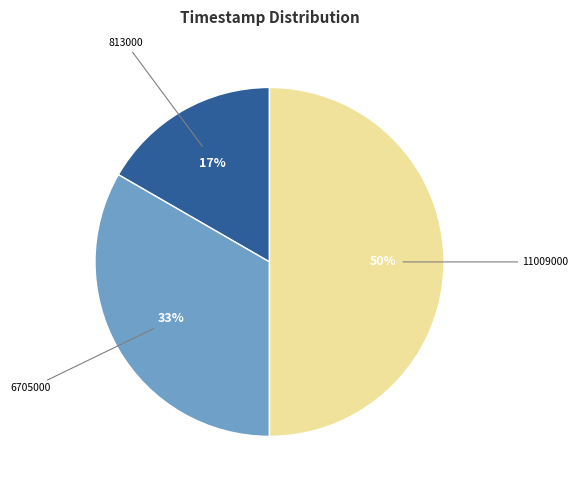

To the nearest percent, what is the difference between the largest and smallest slice percentages?

33%